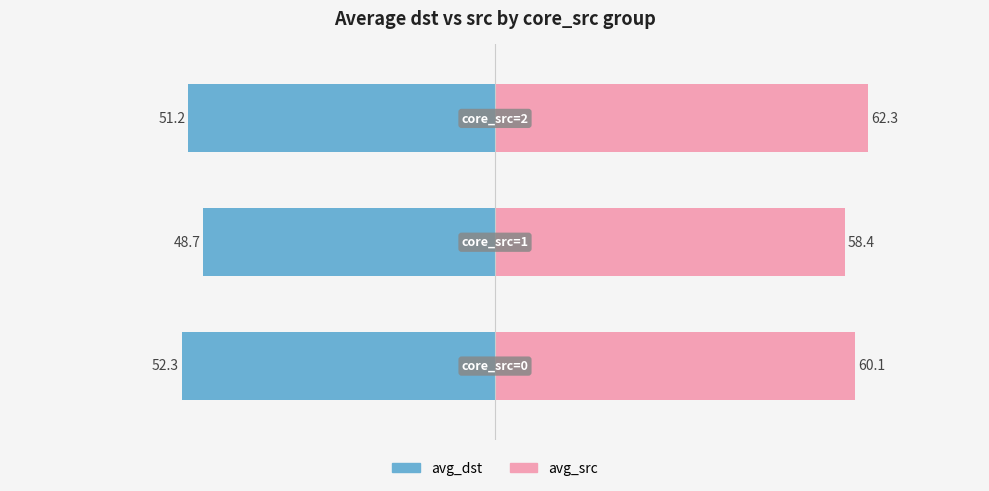

What is the difference between the avg_dst (core_src group) values at 2 and 1?

2.5